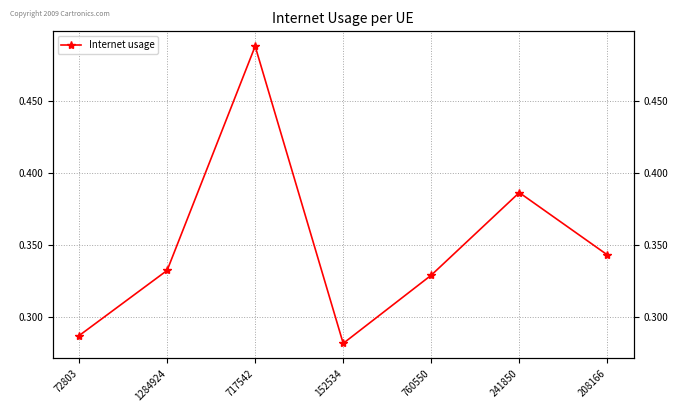

Reading right to left, transcribe all the data shown in this chart.

0.3	0.4	0.3	0.3	0.5	0.3	0.3